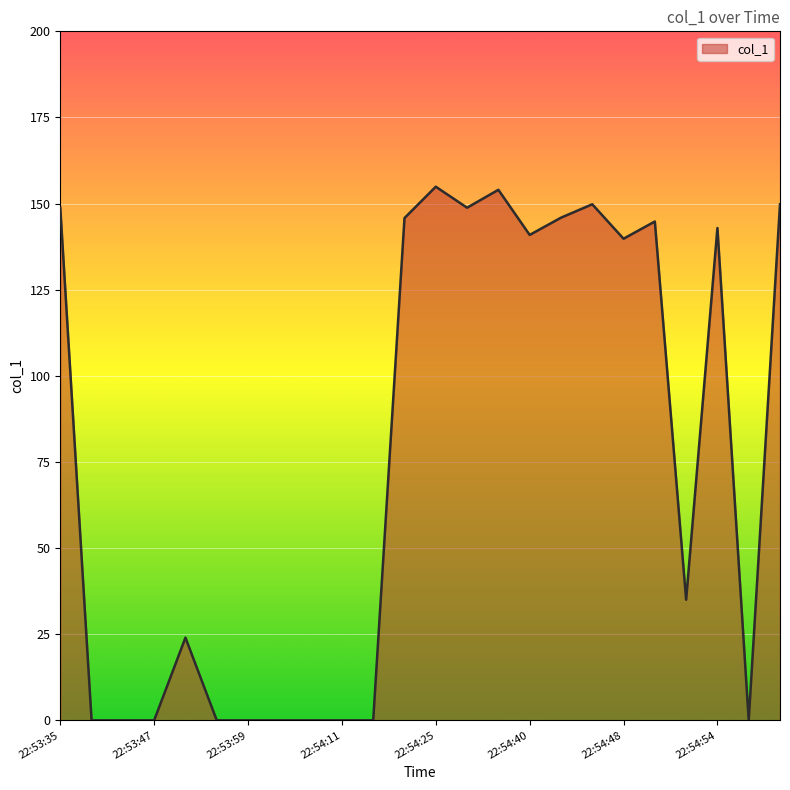

What is the difference between the maximum and minimum values?

154.9